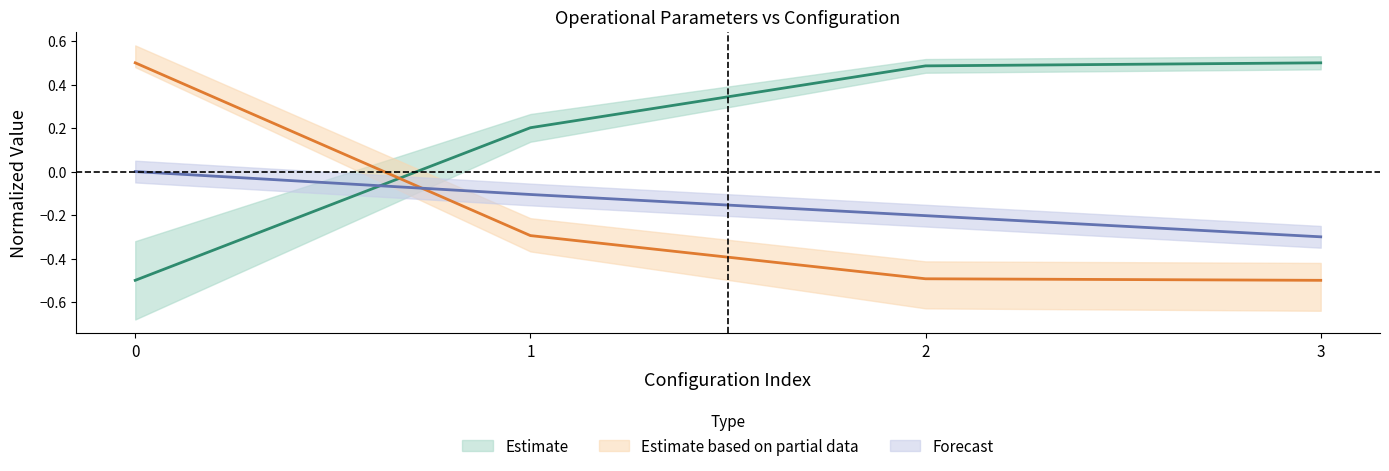

The value of Capacidade operacional [ha/h] at 1 is 0.3. True or false?

False